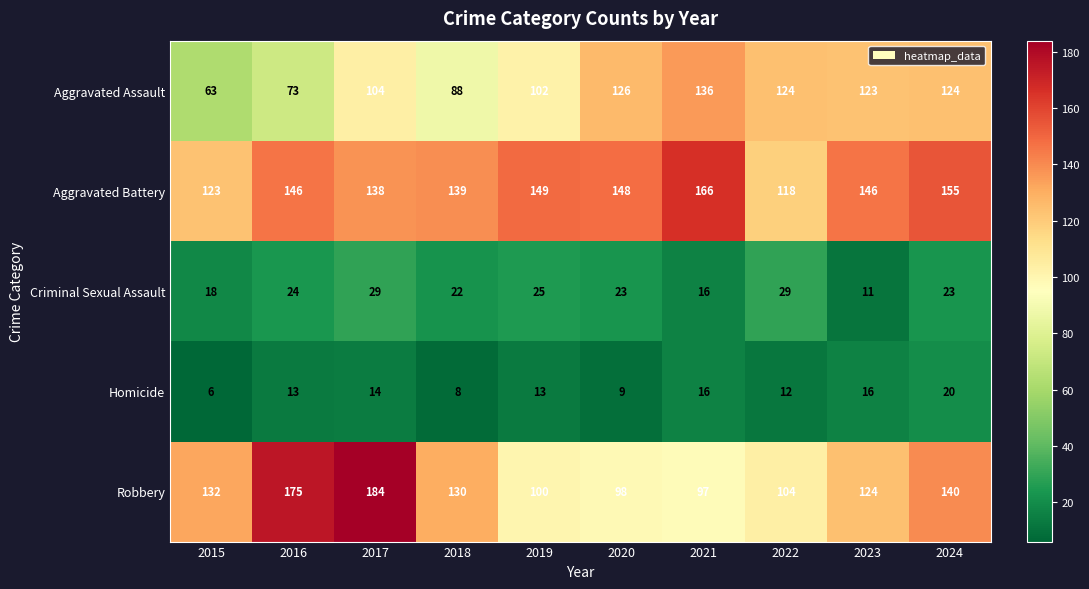

What is the spread (max minus min) of values at 2015?

126